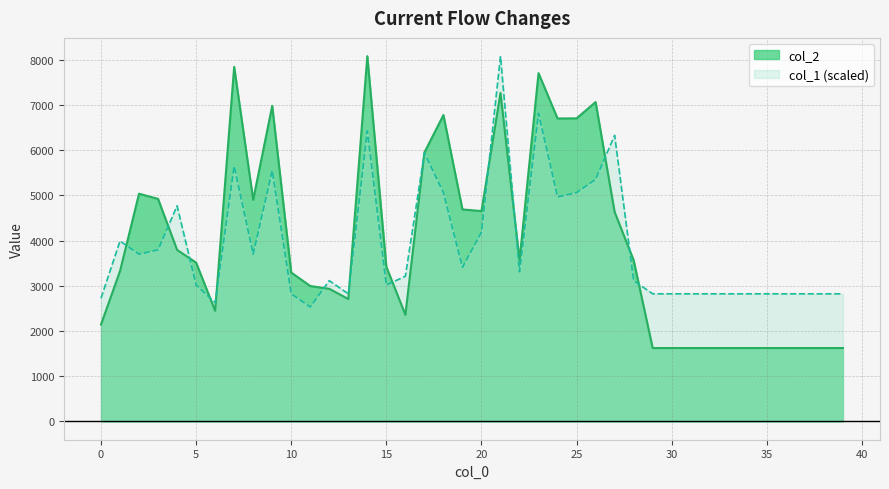

The col_1 series shows 2823.5 at 34. True or false?

True